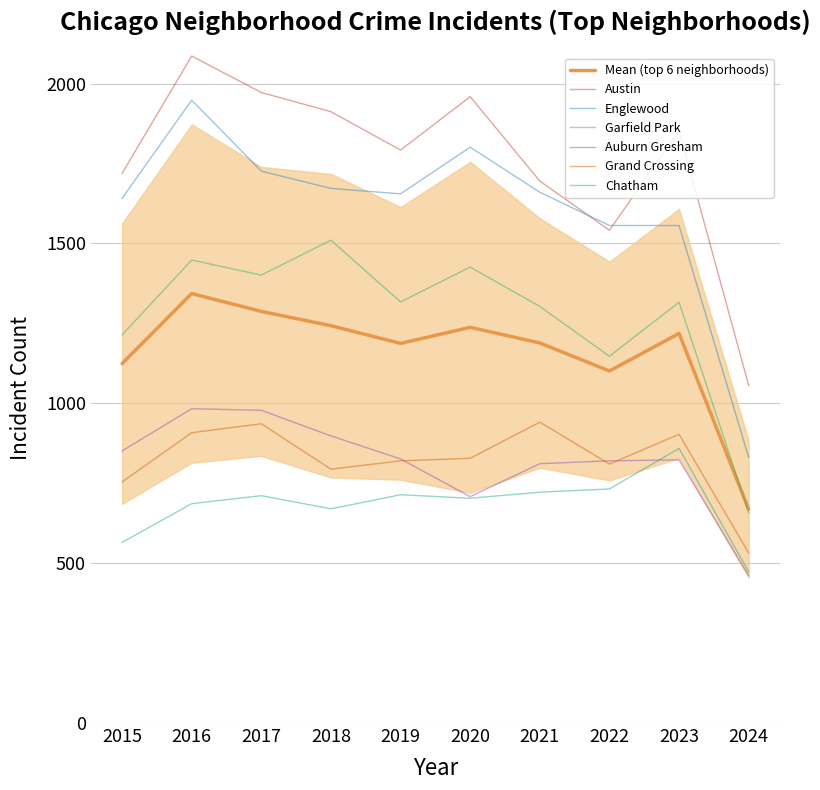

What is the greatest value displayed?

2086